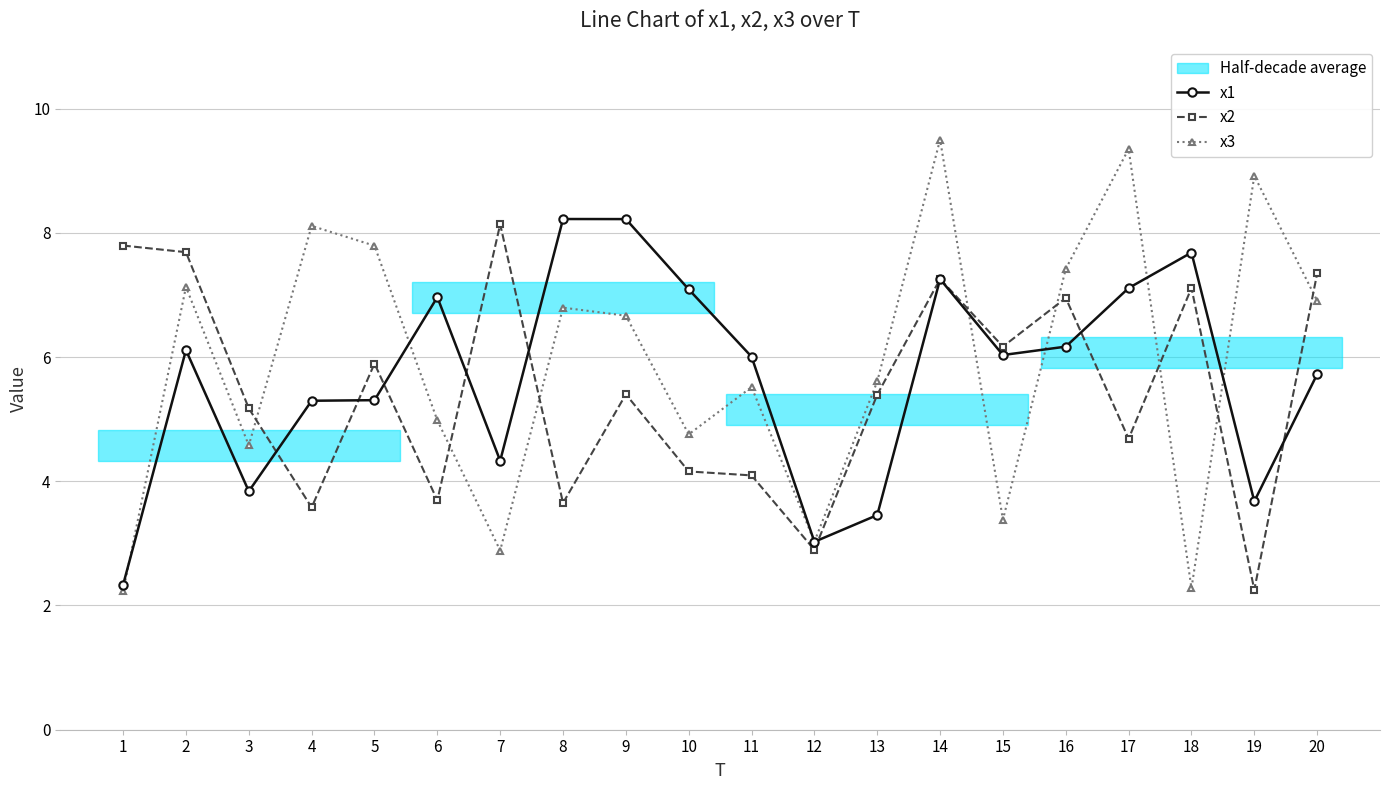

What is the maximum value shown in the chart?

9.5